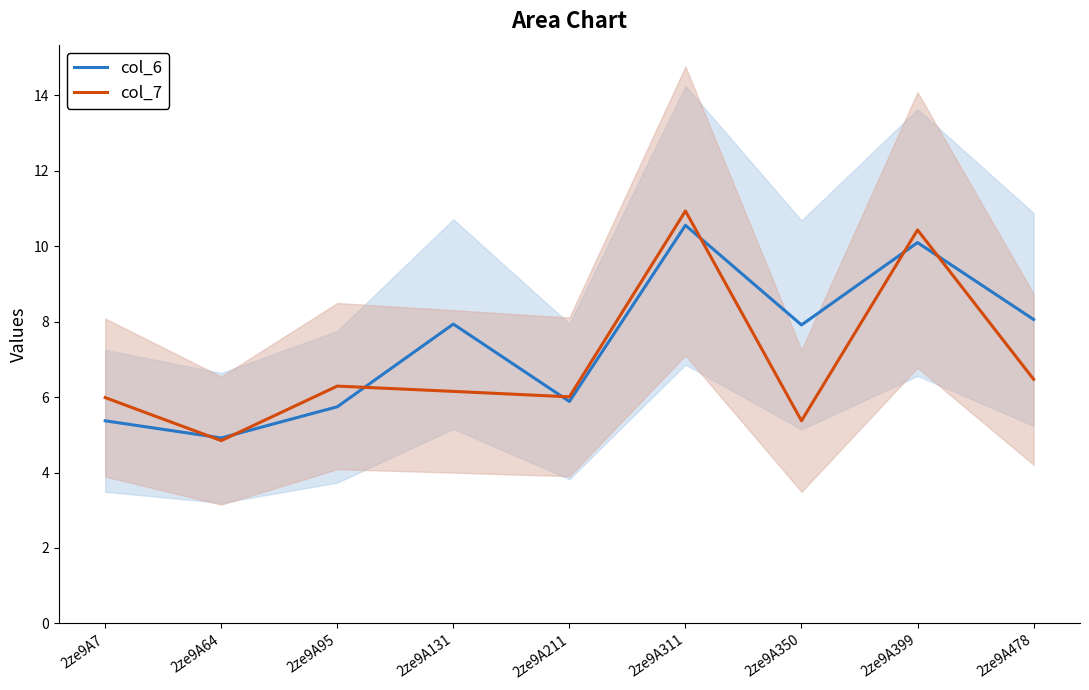

Which series has the largest range (max minus min)?

col_7